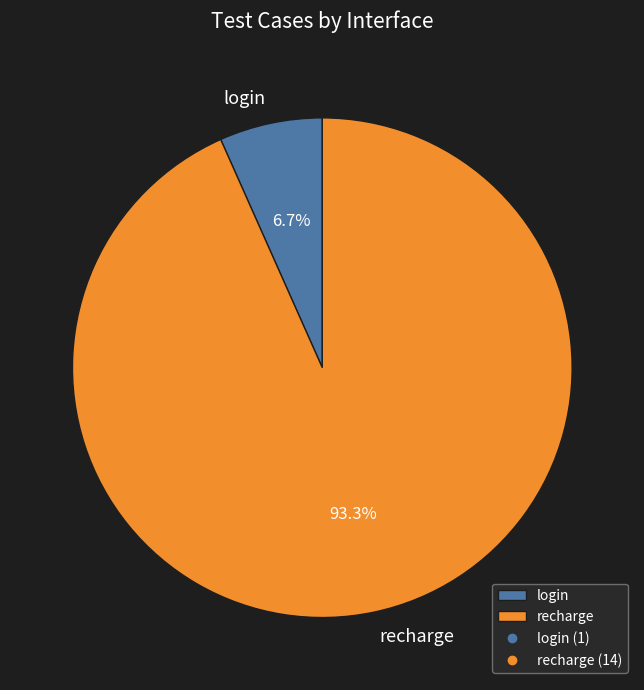

What portion of the pie excludes login?

93.3%